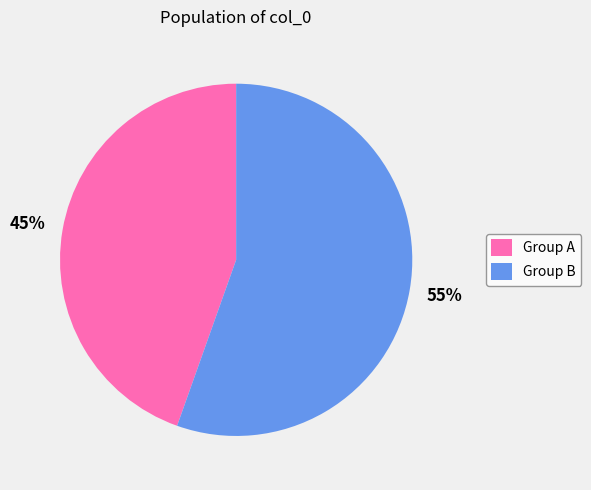

True or false: Group B accounts for 68% of the total.

False